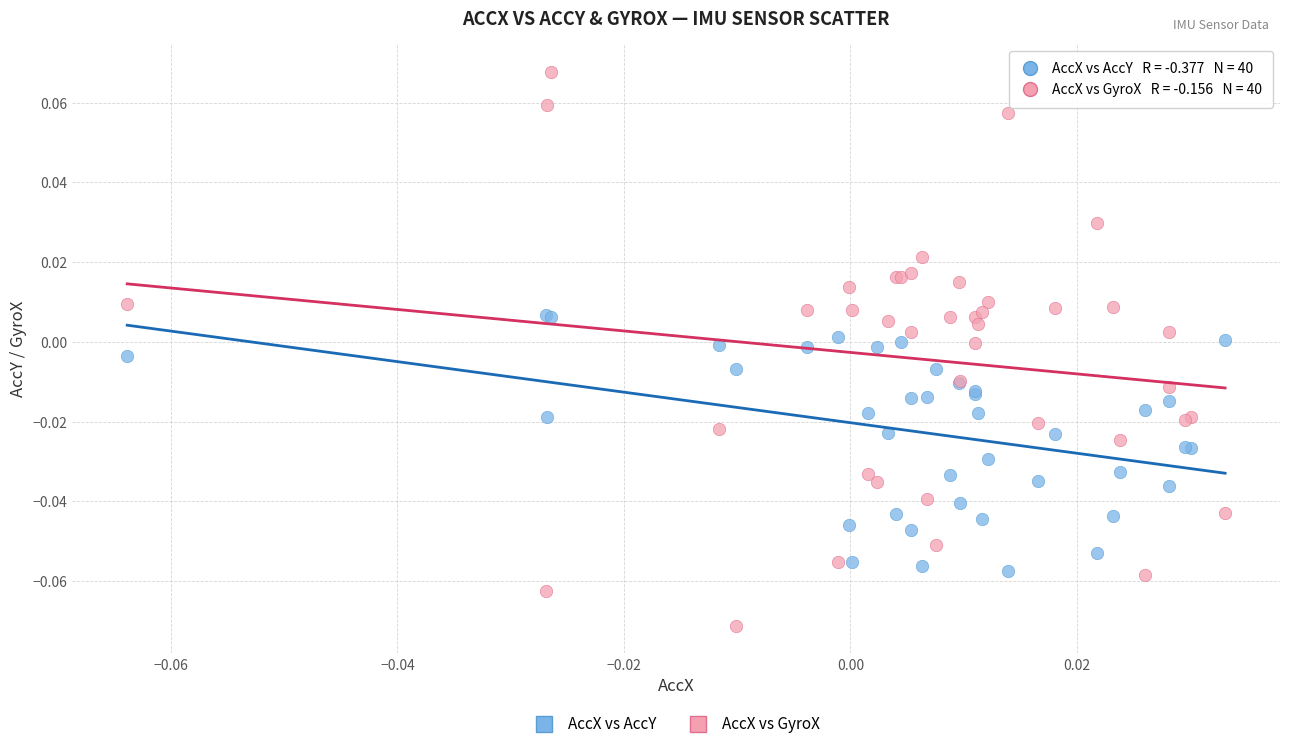

Which series contains the highest Y value?

AccX vs GyroX